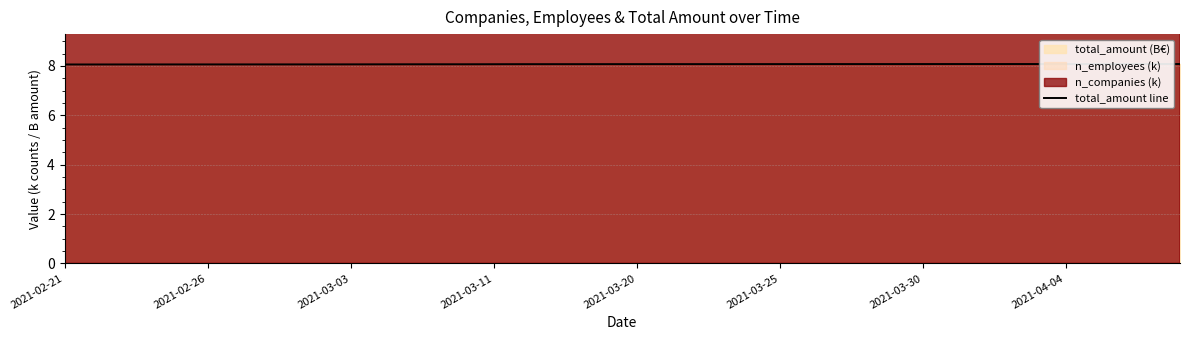

How many lines are shown in the chart?

1